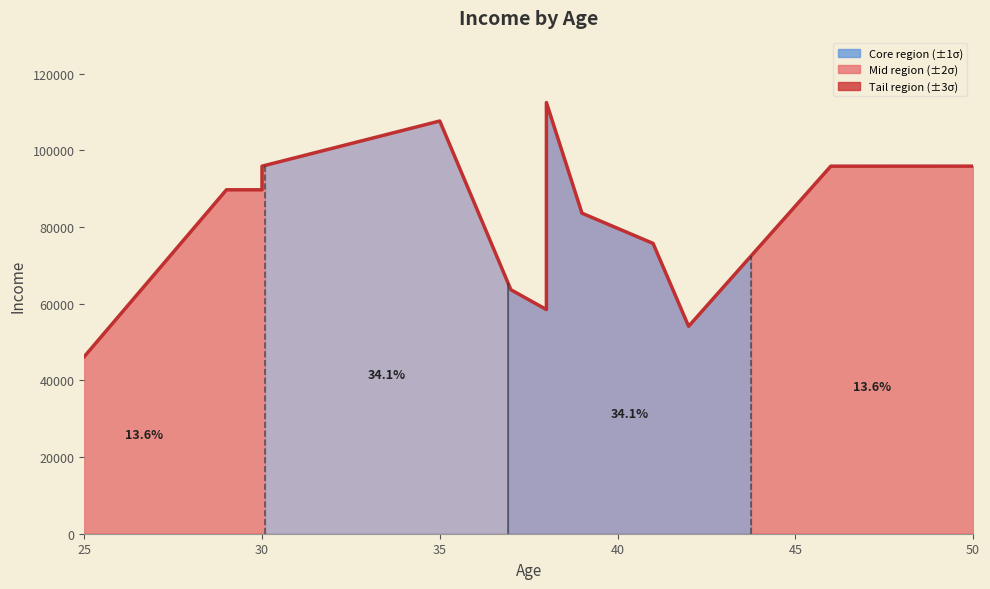

What is the greatest value displayed?

112476.0